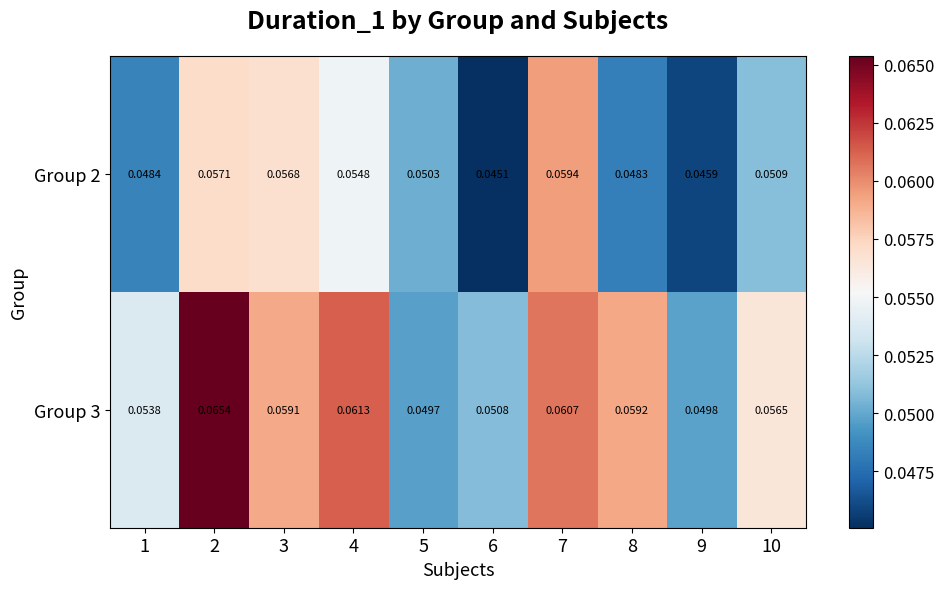

Reading right to left, list all the values displayed in this chart.

Group 2: 10=0.1	9=0.0	8=0.0	7=0.1	6=0.0	5=0.1	4=0.1	3=0.1	2=0.1	1=0.0
Group 3: 10=0.1	9=0.0	8=0.1	7=0.1	6=0.1	5=0.0	4=0.1	3=0.1	2=0.1	1=0.1